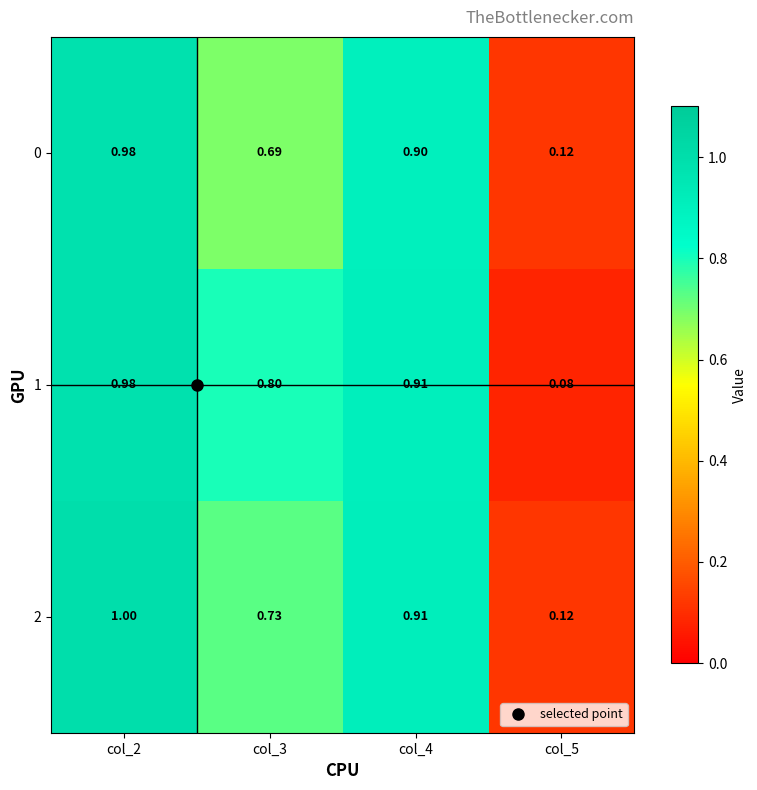

Is the value of 1 at col_3 greater than the value of 0 at col_4?

No